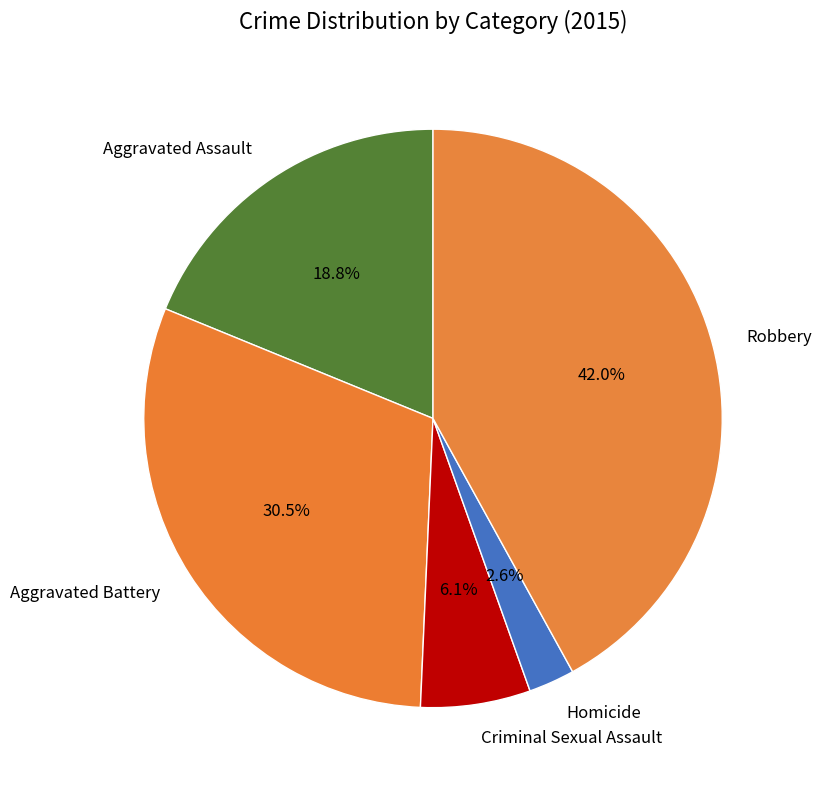

To the nearest percent, what percentage of the pie is Homicide?

3%